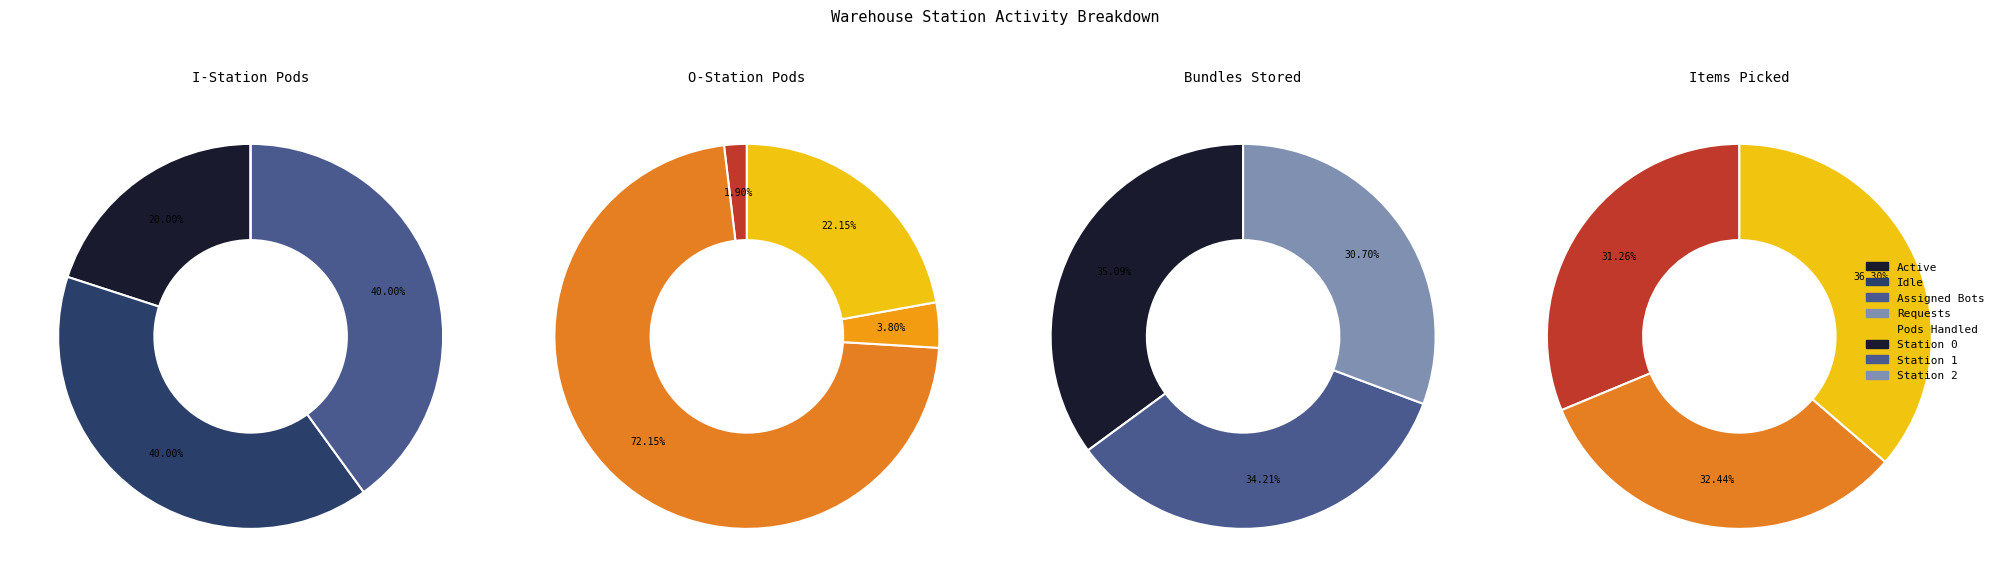

Between 24 and 3, which is larger?

24